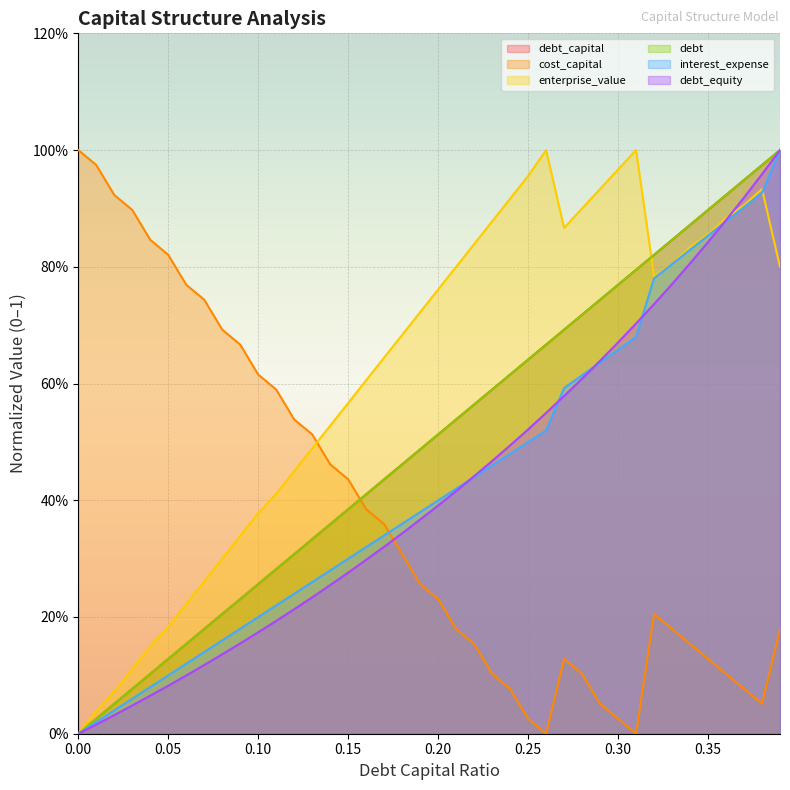

The value of debt at 0.14 is 0.6. True or false?

False